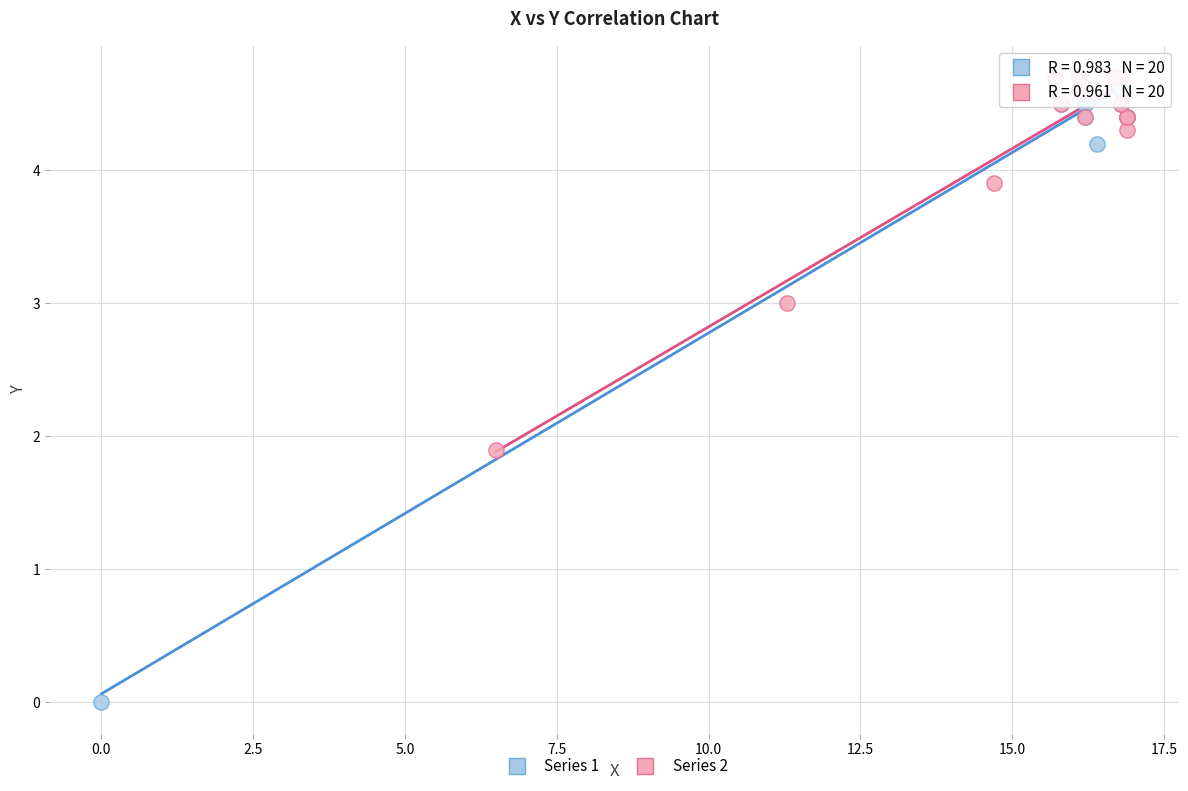

Which series has the widest spread of Y values?

Series 1